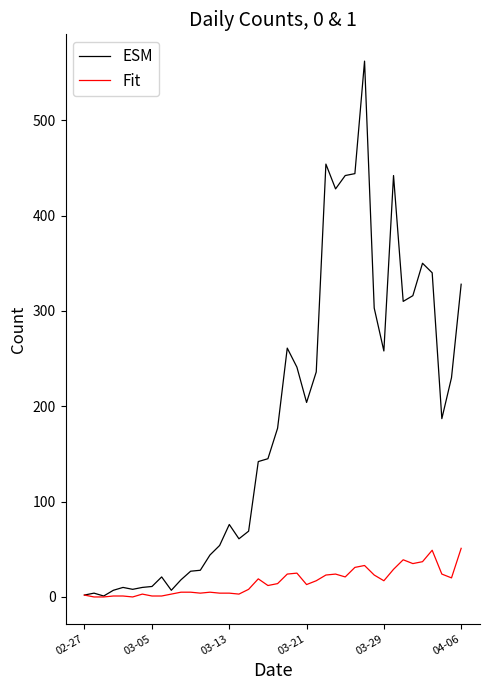

Which series has the widest spread of values?

ESM